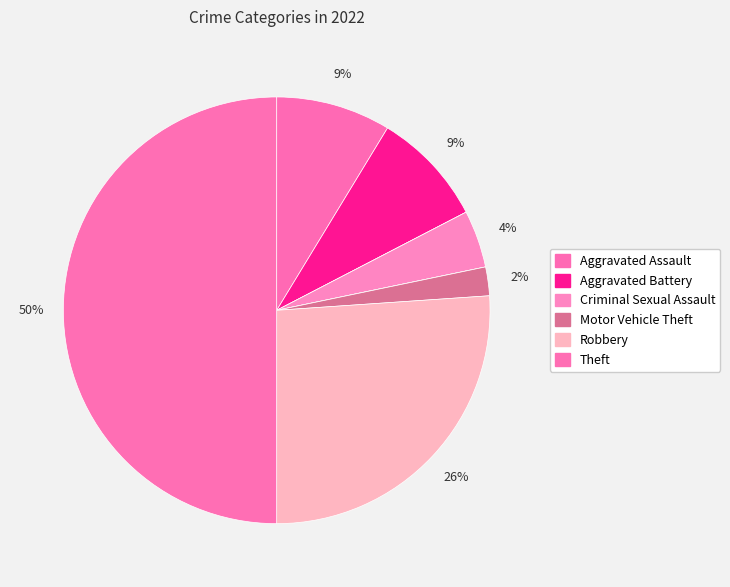

Count the number of slices in the pie.

8